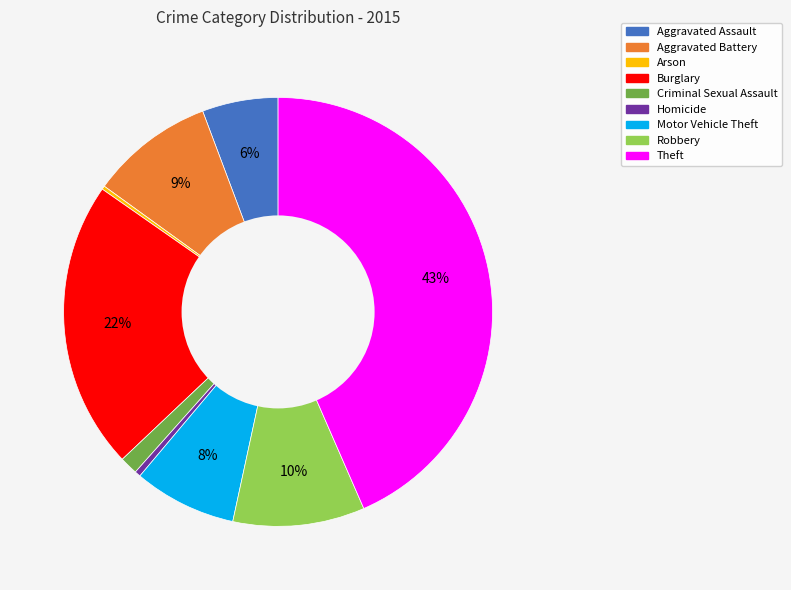

To the nearest percent, what percentage of the pie is Robbery?

10%